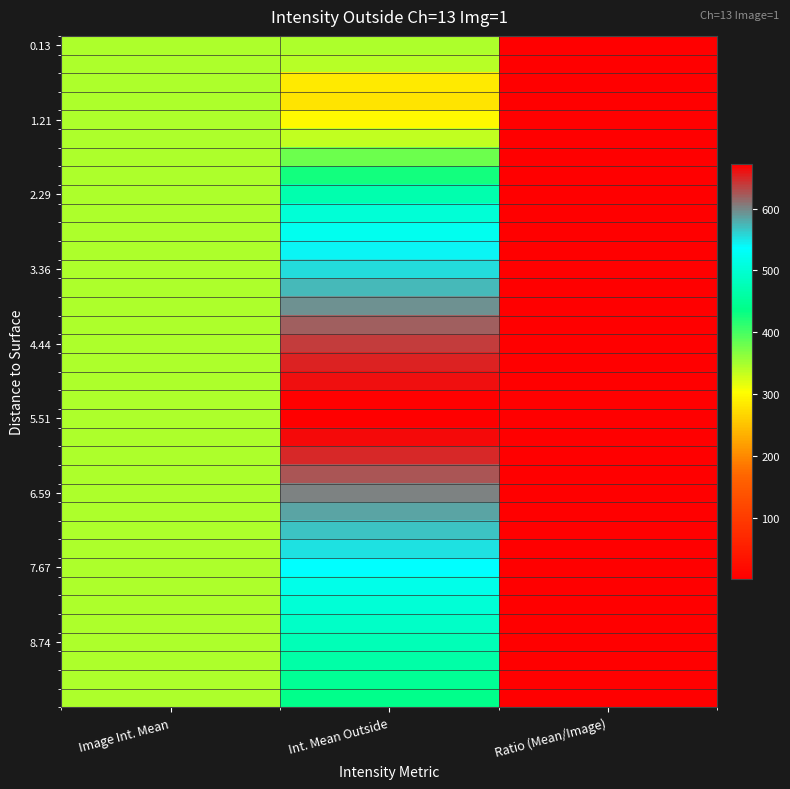

At which category does the chart reach its minimum across all series?

Ratio (Mean/Image)